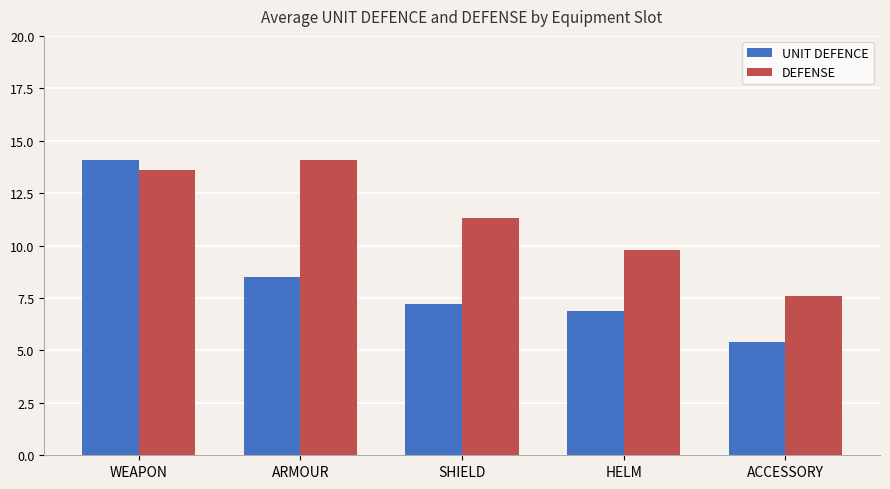

Where does the UNIT DEFENCE series first go above 7?

WEAPON